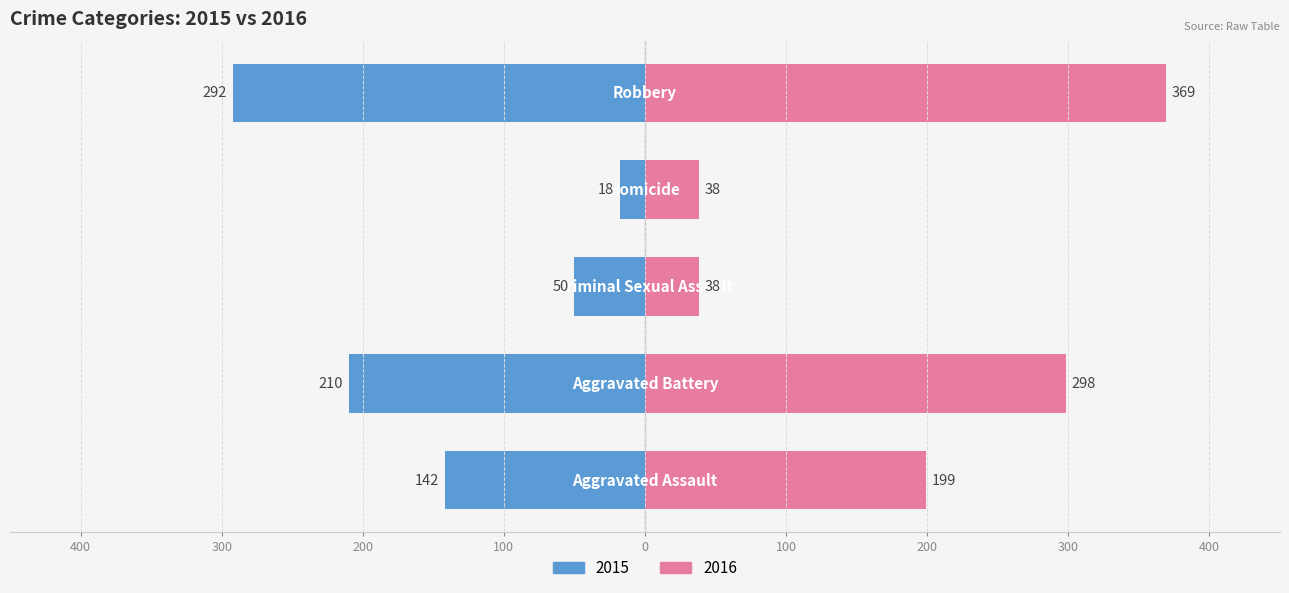

At which label is 2018 closest to 168?

Aggravated Assault